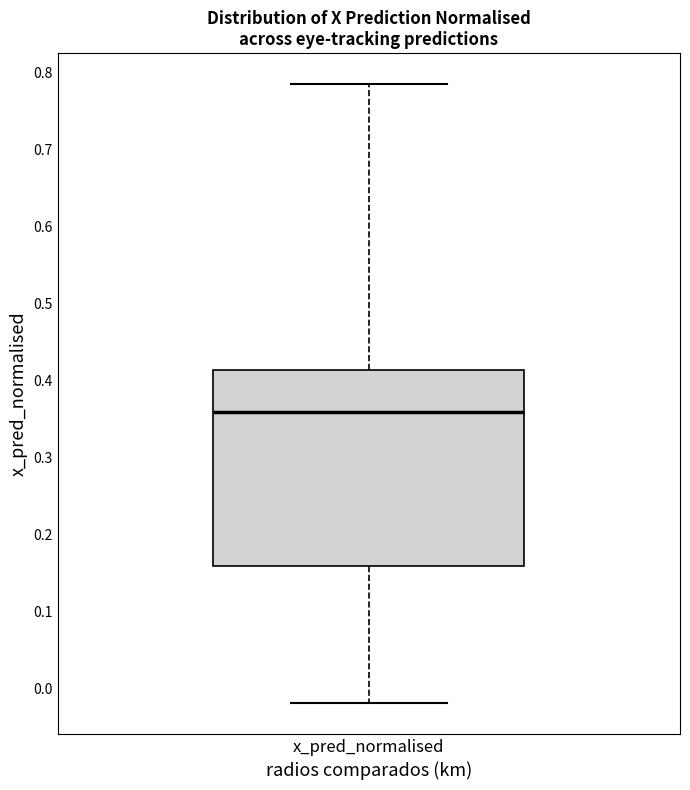

Where does the lower whisker of the box for x_pred_normalised end on the y-axis? The values are not printed on the chart, so give them approximately, as read against the axis.

-0.02